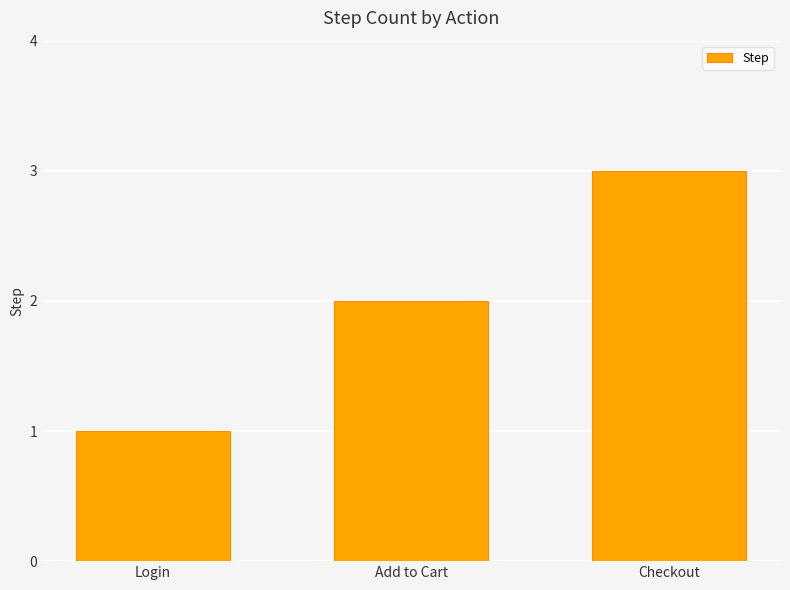

Which label corresponds to the largest value in the chart?

Checkout